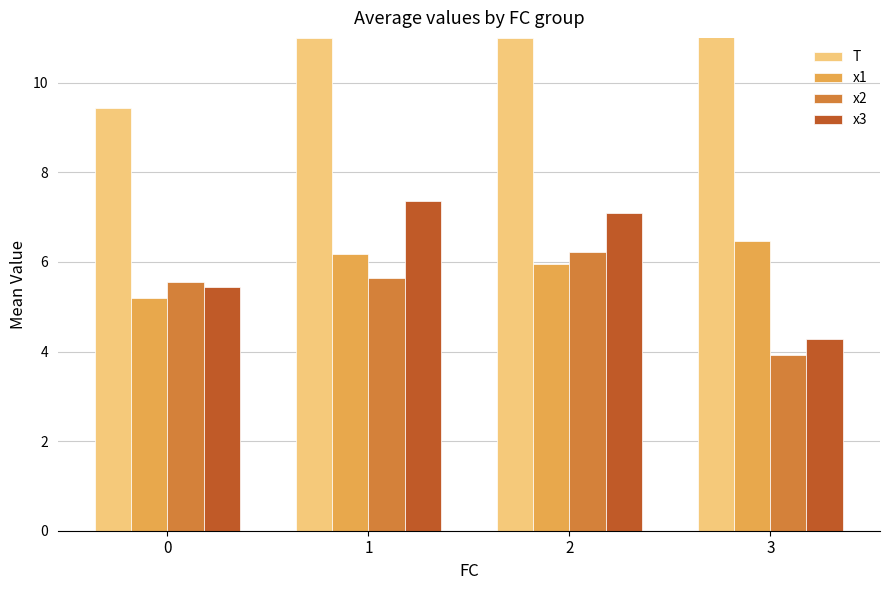

What is the sum of all T values?

43.8